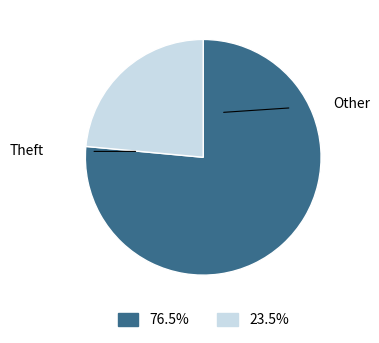

Is there any slice that represents more than half of the pie?

Yes